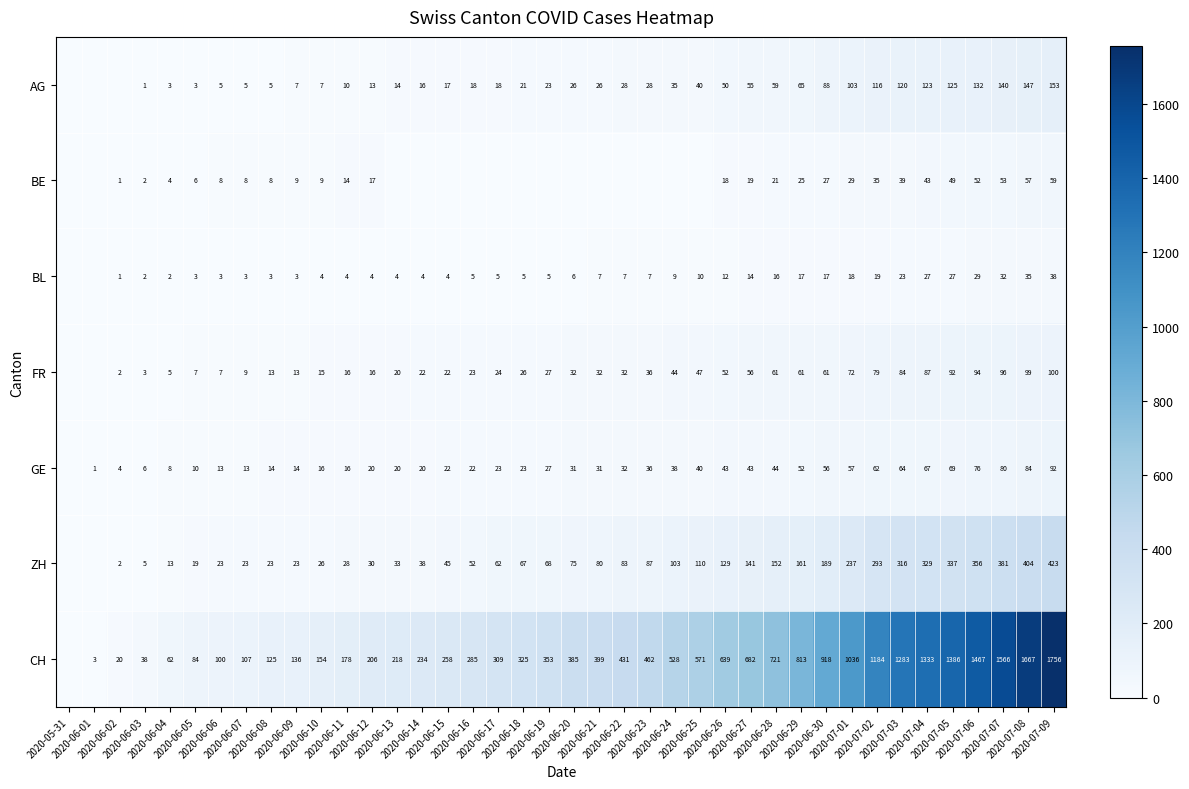

How many distinct data groups are displayed?

7